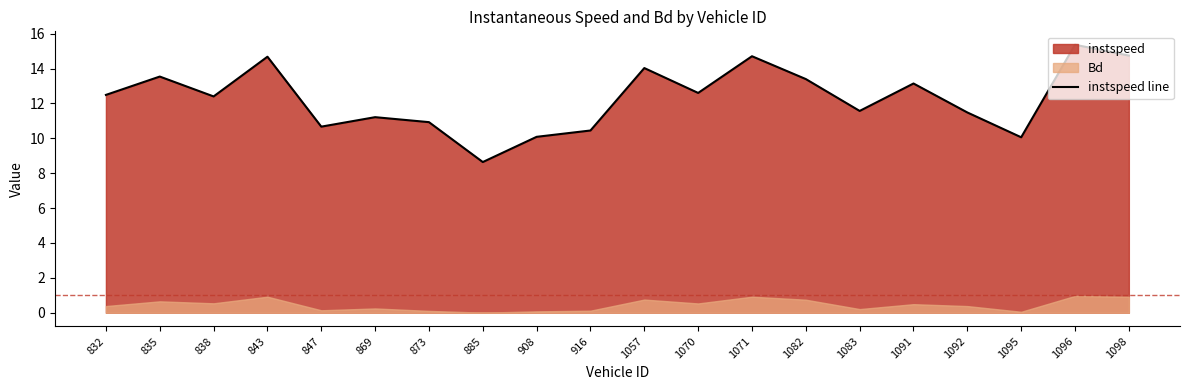

Reading left to right, list all the values displayed in this chart.

12.5	13.5	12.4	14.7	10.7	11.2	10.9	8.6	10.1	10.4	14.0	12.6	14.7	13.4	11.6	13.1	11.5	10.1	15.4	14.7